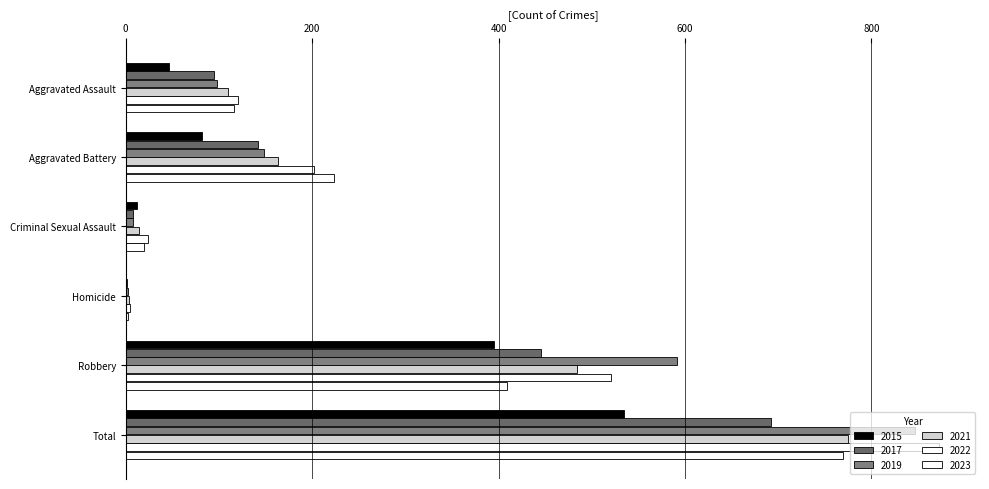

What is the maximum value for 2015?

535